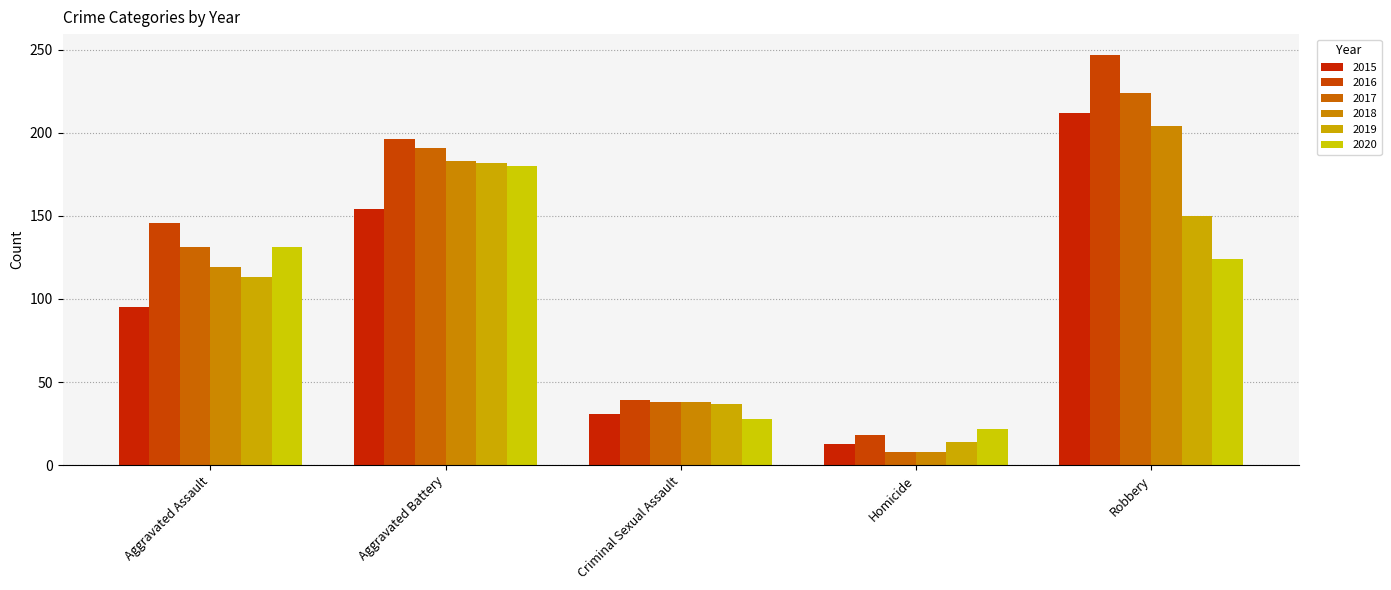

Is the value of 2015 at Criminal Sexual Assault greater than the value of 2017 at Criminal Sexual Assault?

No